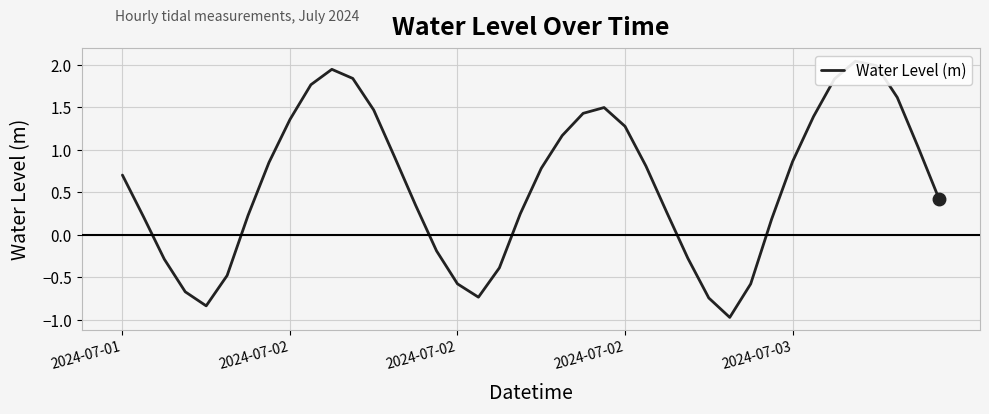

What is the sum of all values?

23.8